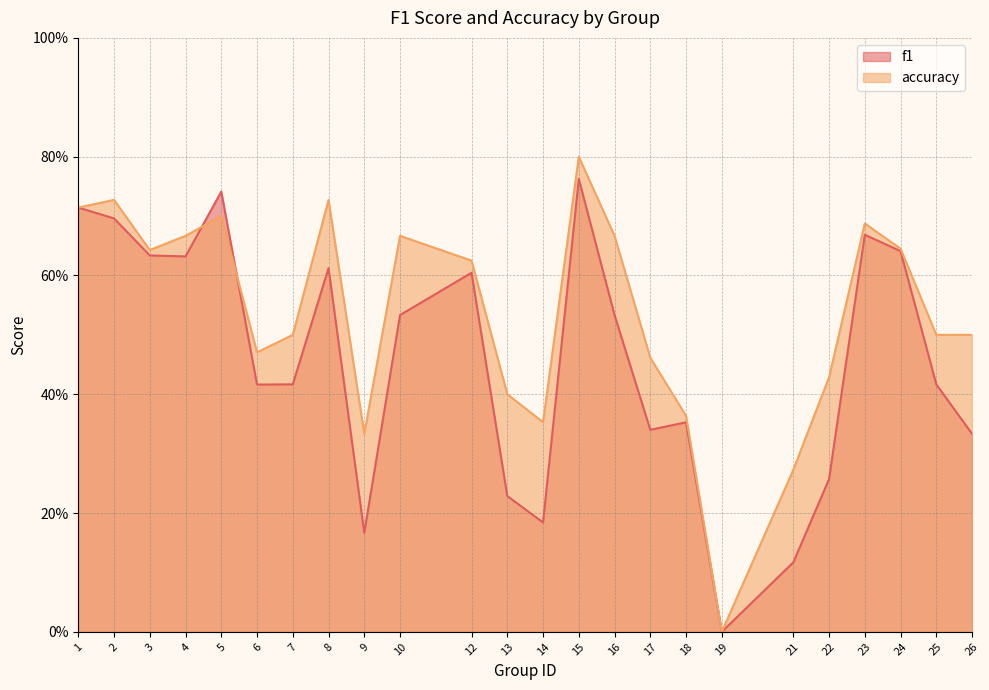

Reading left to right, extract all data points from this chart.

f1: 1=0.7	2=0.7	3=0.6	4=0.6	5=0.7	6=0.4	7=0.4	8=0.6	9=0.2	10=0.5	12=0.6	13=0.2	14=0.2	15=0.8	16=0.5	17=0.3	18=0.4	19=0.0	21=0.1	22=0.3	23=0.7	24=0.6	25=0.4	26=0.3
accuracy: 1=0.7	2=0.7	3=0.6	4=0.7	5=0.7	6=0.5	7=0.5	8=0.7	9=0.3	10=0.7	12=0.6	13=0.4	14=0.4	15=0.8	16=0.7	17=0.5	18=0.4	19=0.0	21=0.3	22=0.4	23=0.7	24=0.6	25=0.5	26=0.5